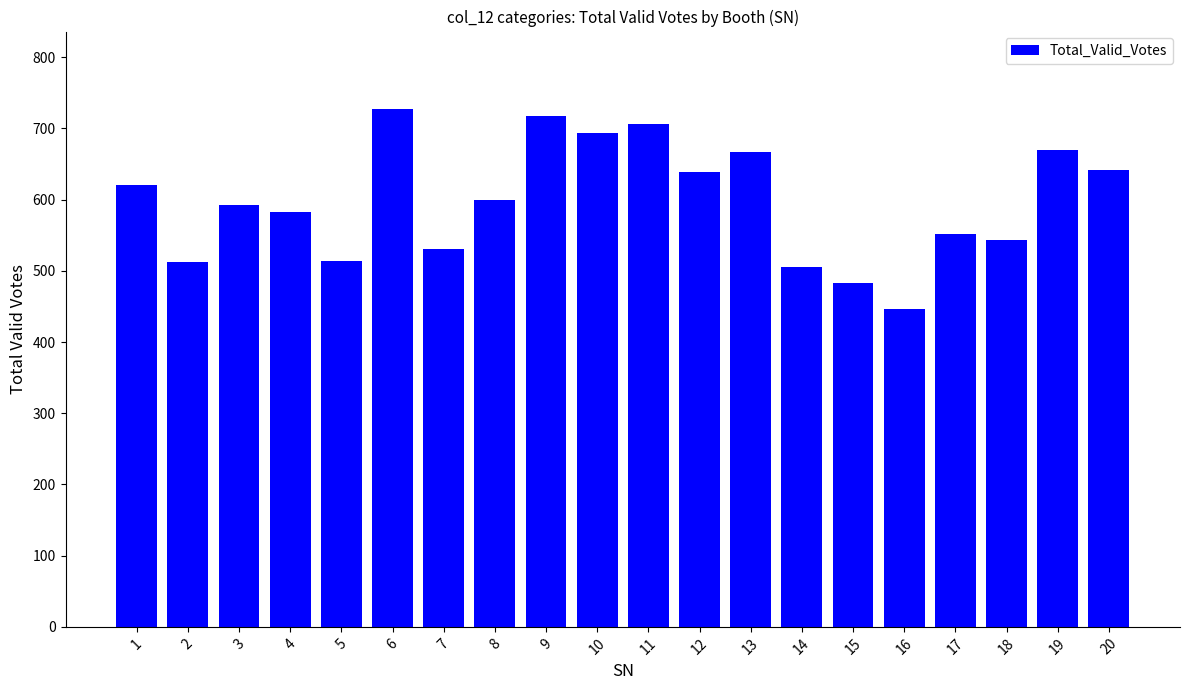

How many bars are there in total?

20